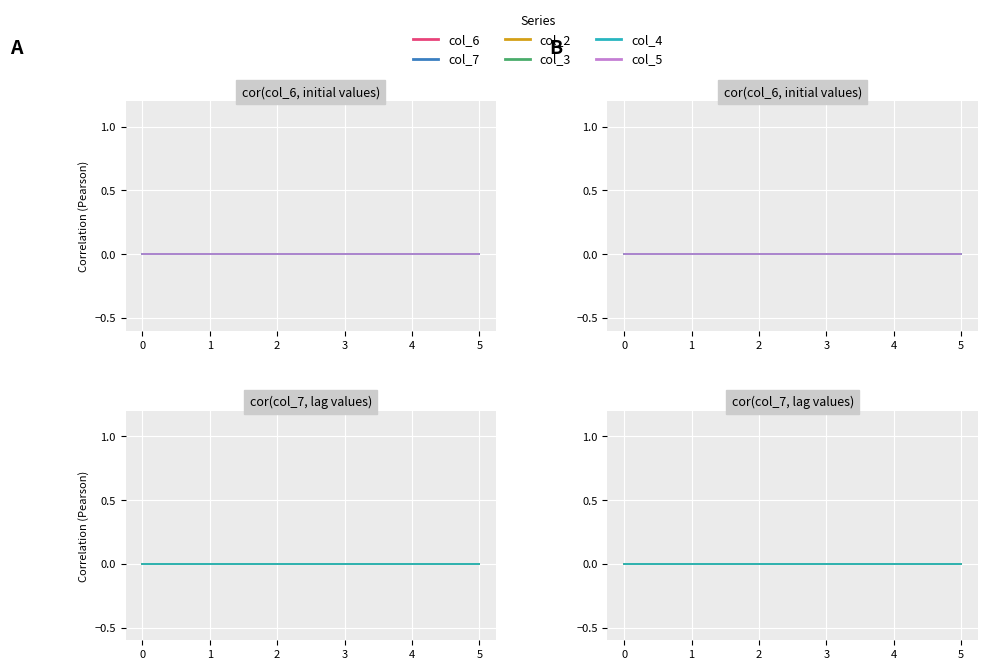

Does the chart display data point markers on the line(s)?

No